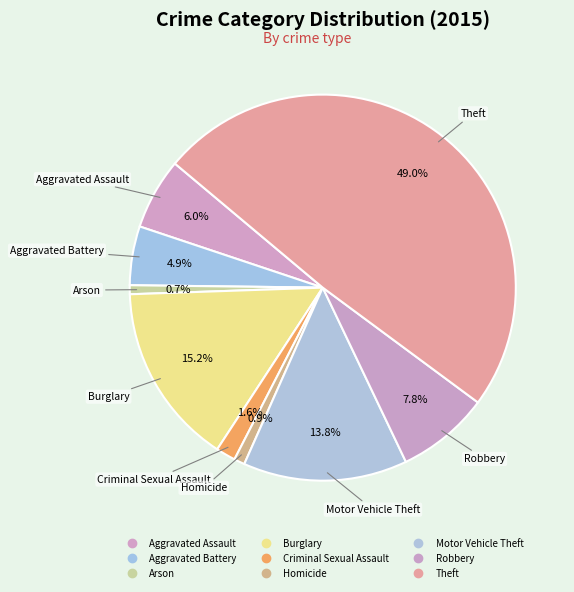

To the nearest percent, what is the difference between the largest and smallest slice percentages?

48%